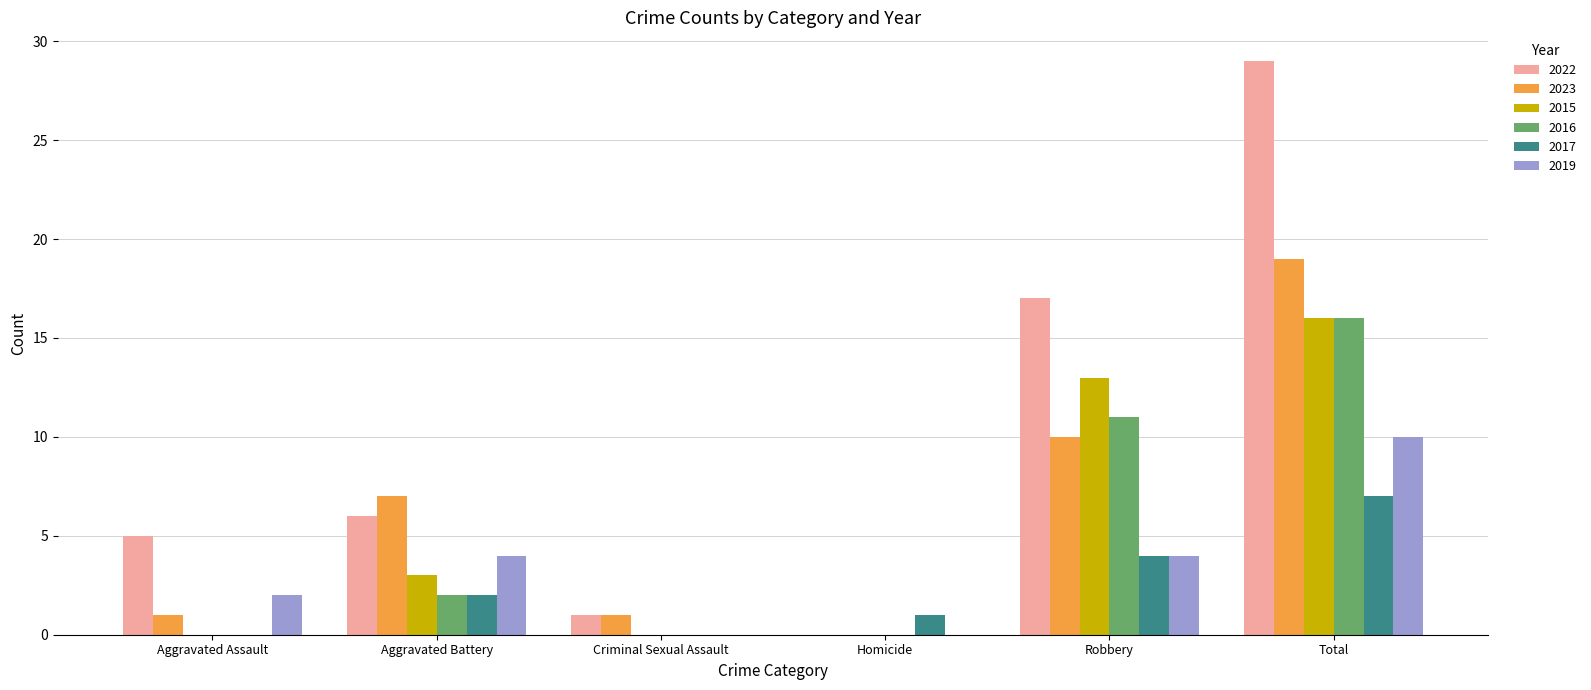

Which category has the highest value in the 2019 series?

Total